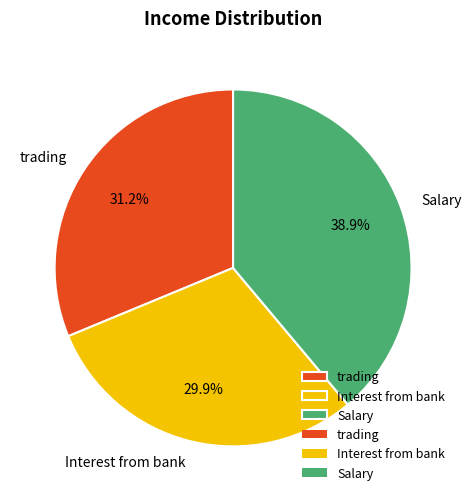

Does trading account for over 50% of the chart?

No